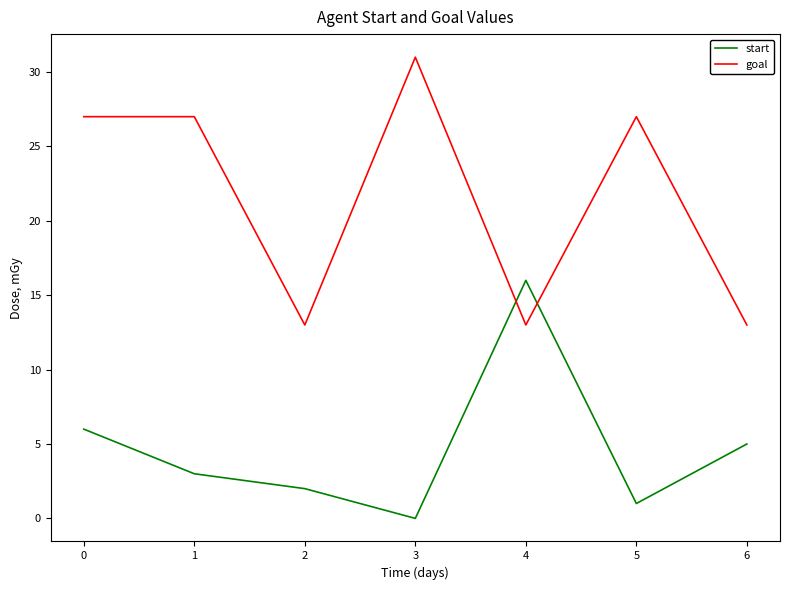

What is the greatest value displayed?

31